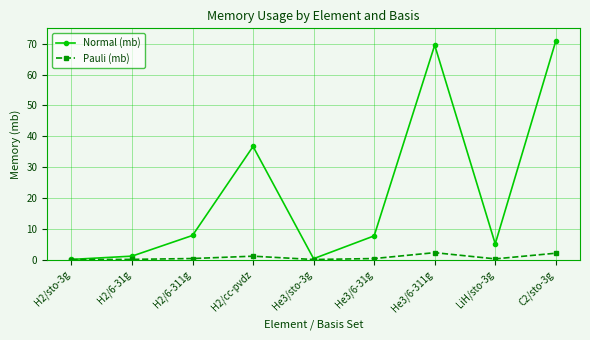

How many series are shown in this chart?

2